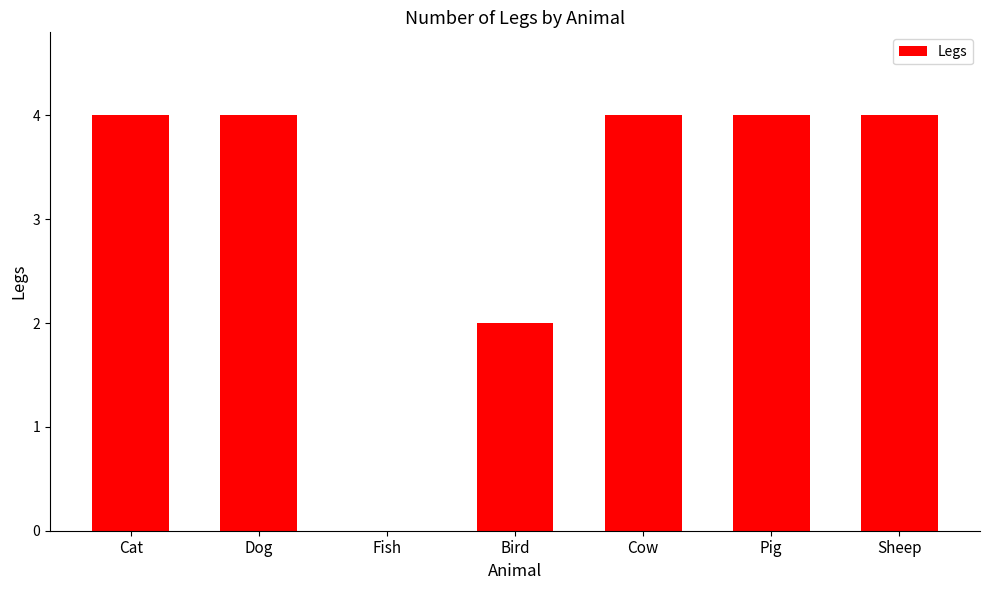

What value does the data have at Sheep?

4